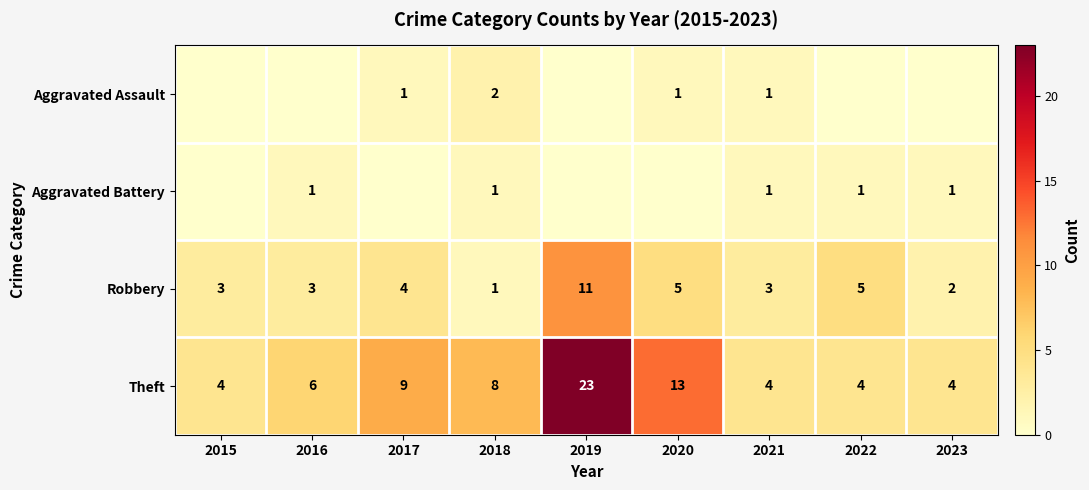

What is the difference between the highest and lowest values at 2018?

7